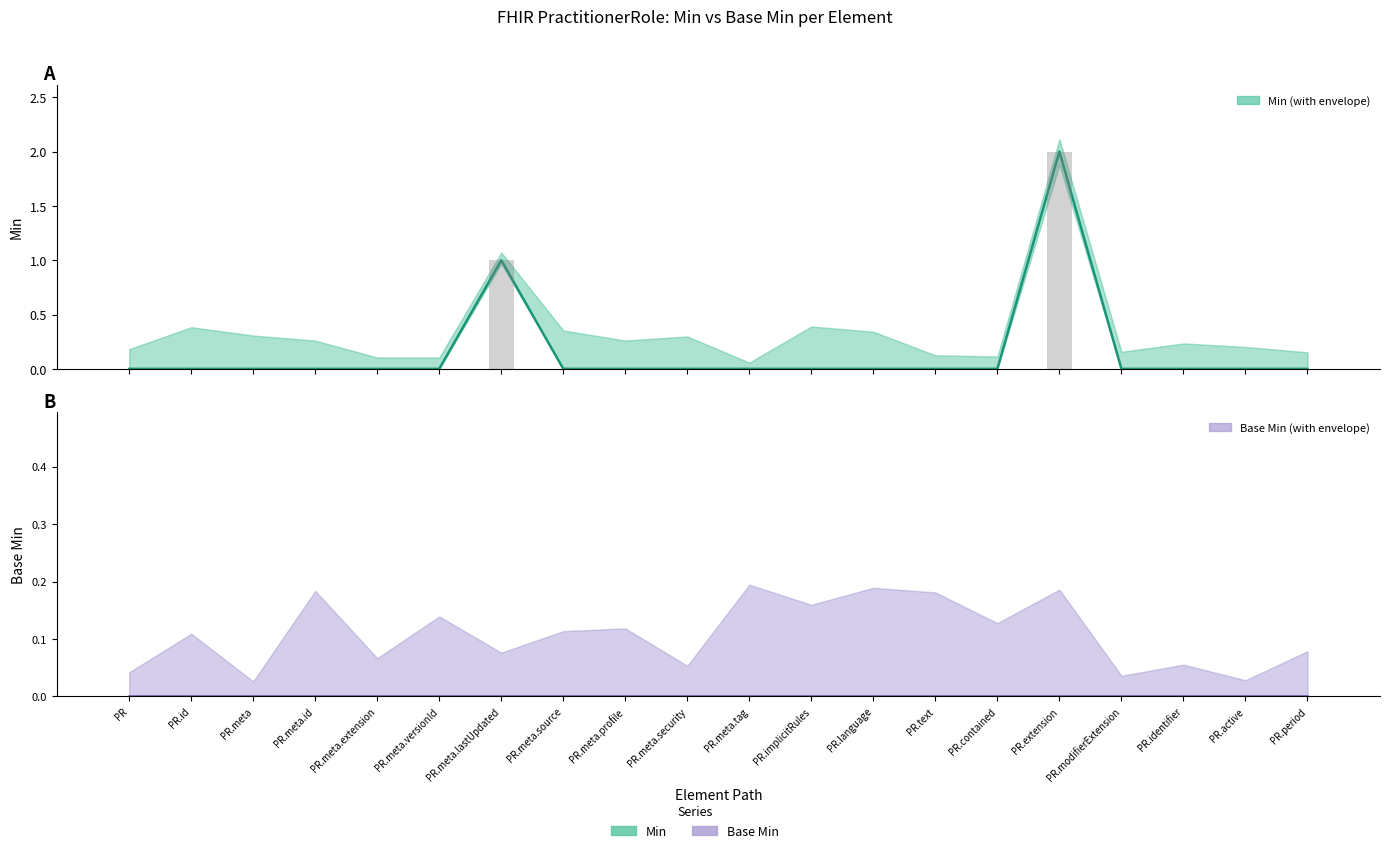

Which series has the largest total across all categories?

Min